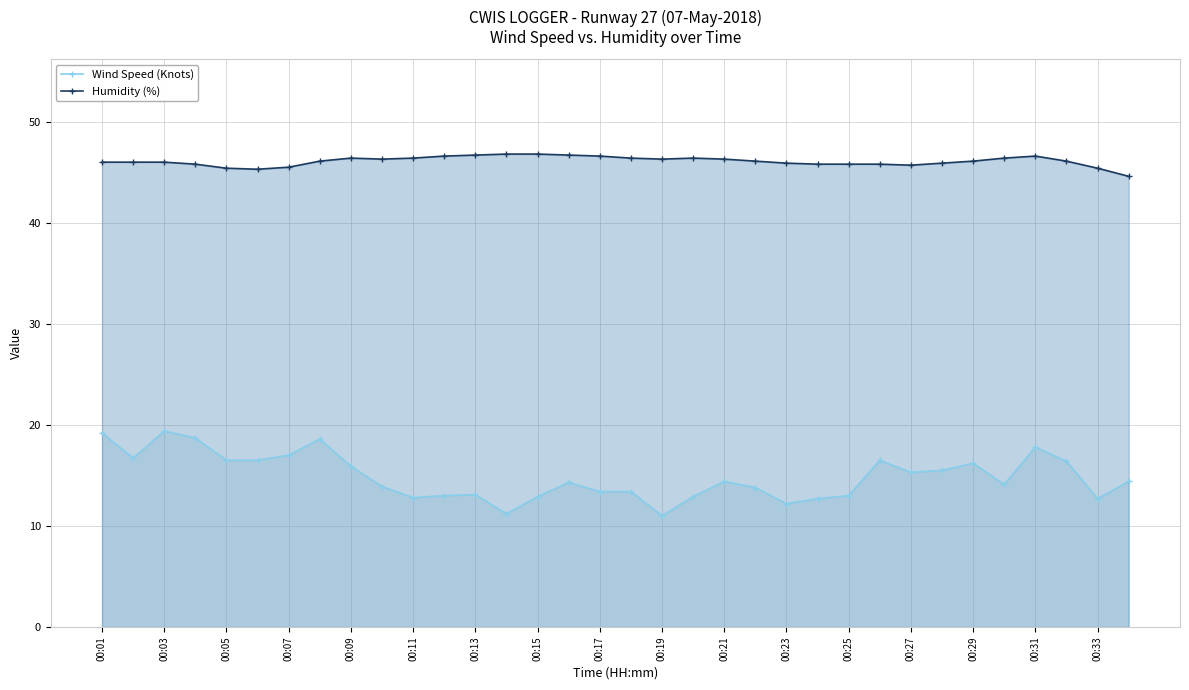

What is the smallest value displayed?

11.0